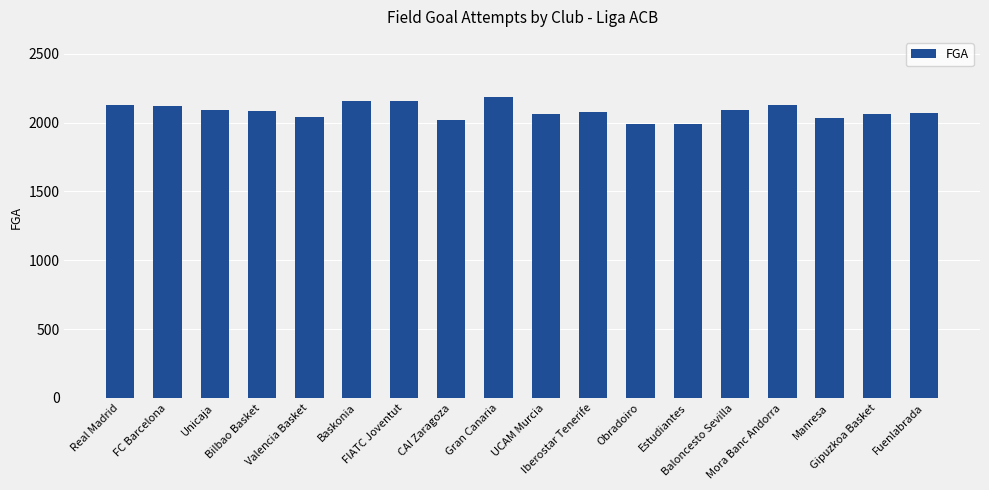

How many values are below 2087?

9